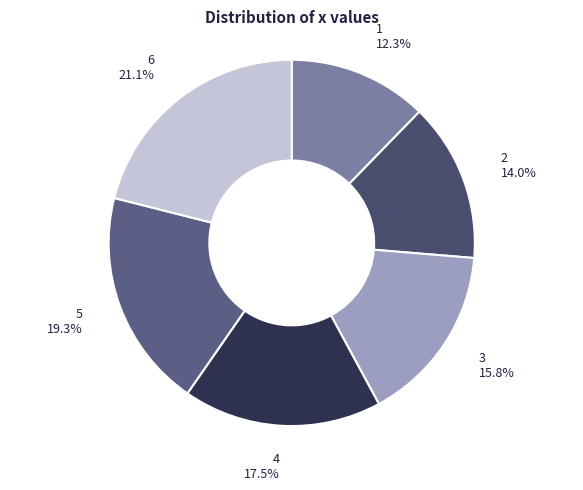

The 2 slice represents 14% of the pie. True or false?

True